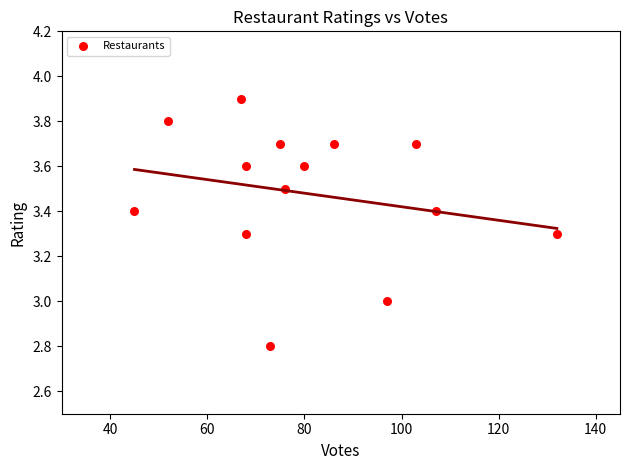

What is the range of X values (max minus min)?

87.0